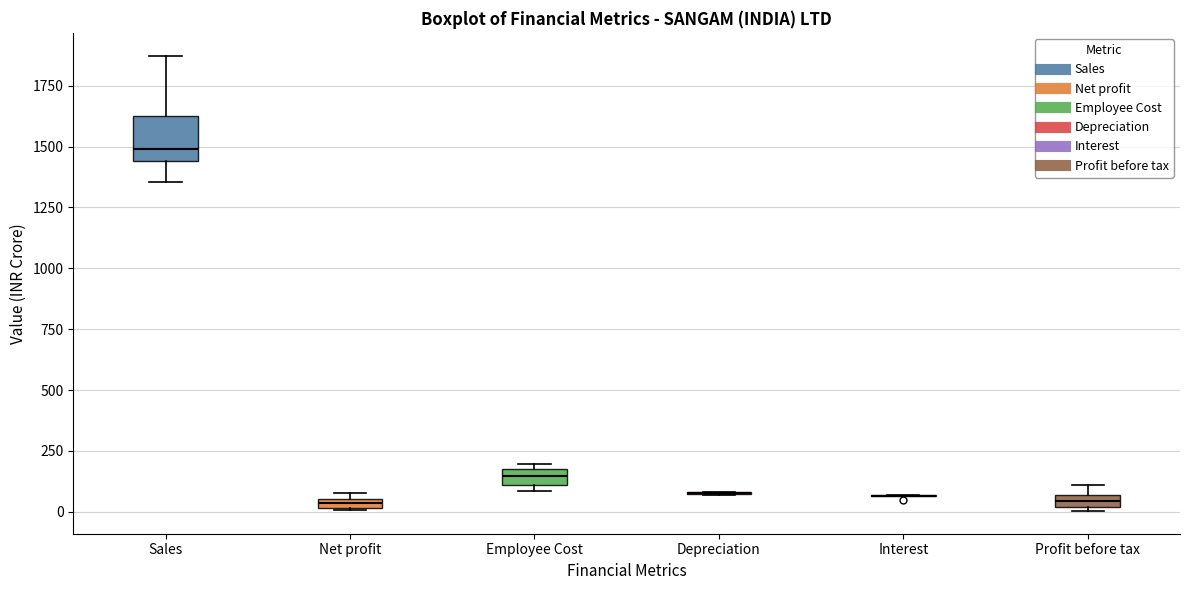

Where is the lower edge of the box for Profit before tax on the y-axis? The values are not printed on the chart, so give them approximately, as read against the axis.

0